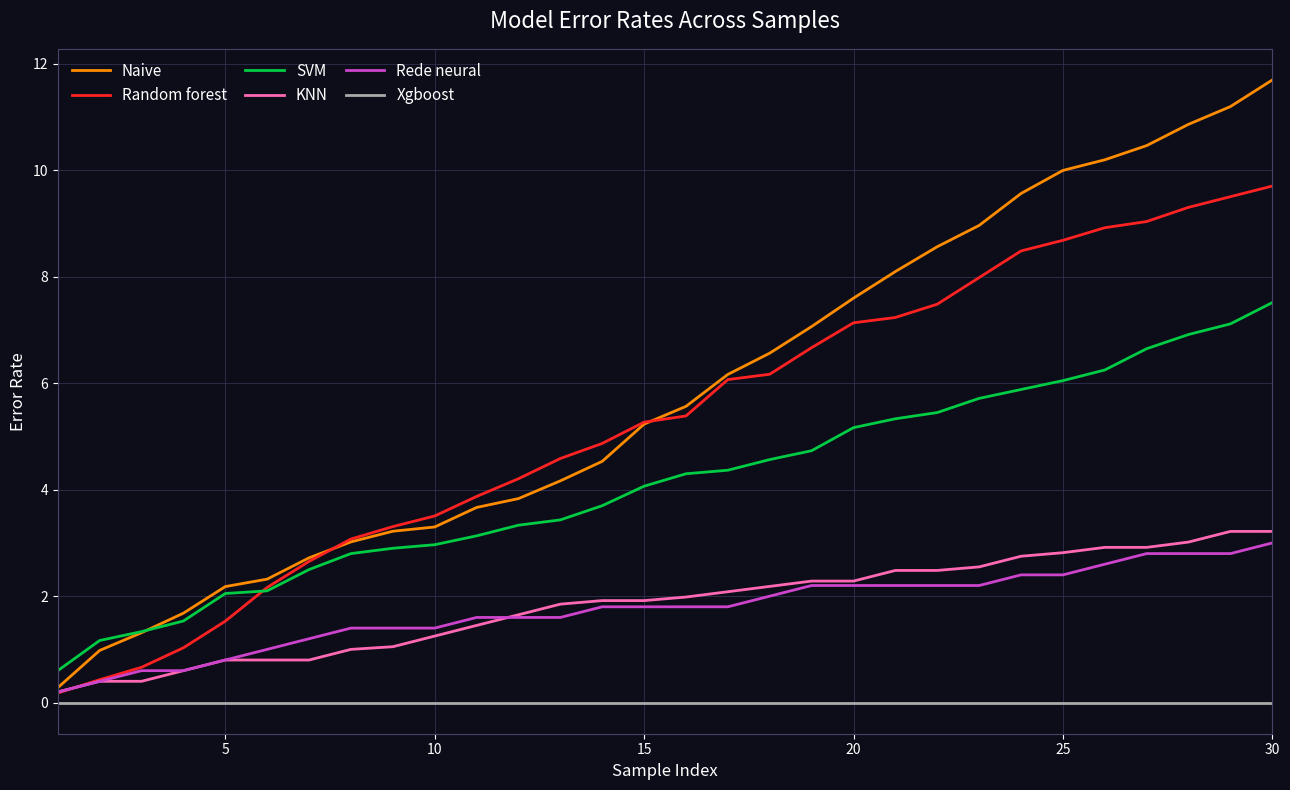

What is the minimum value for Naive?

0.3